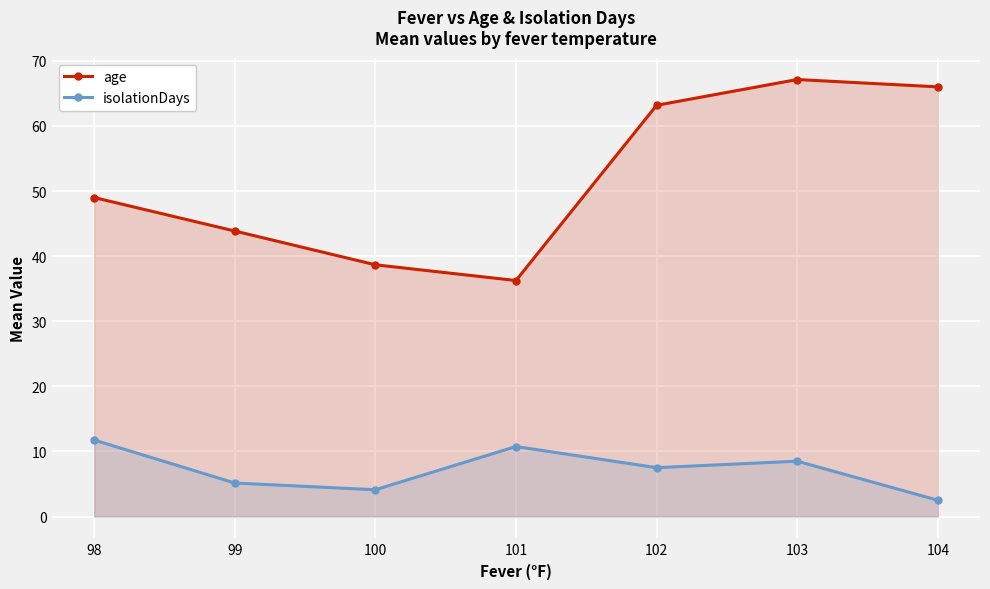

What is the difference between the maximum and minimum values in the age series?

30.9